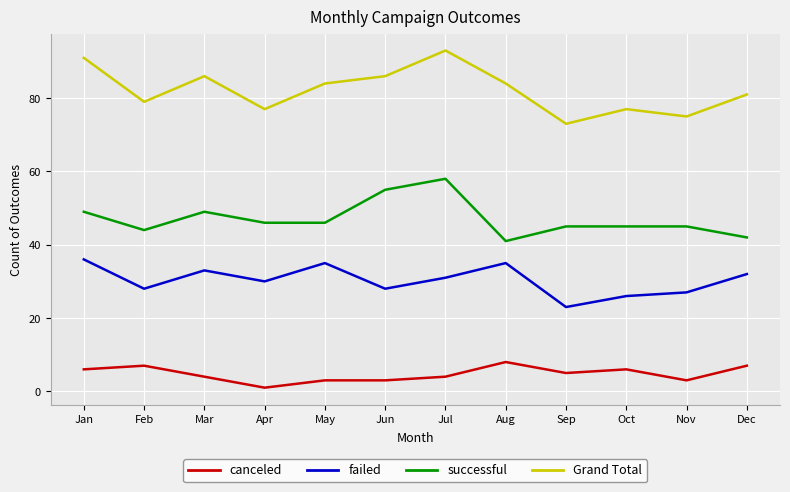

What is the average value of the Grand Total series?

82